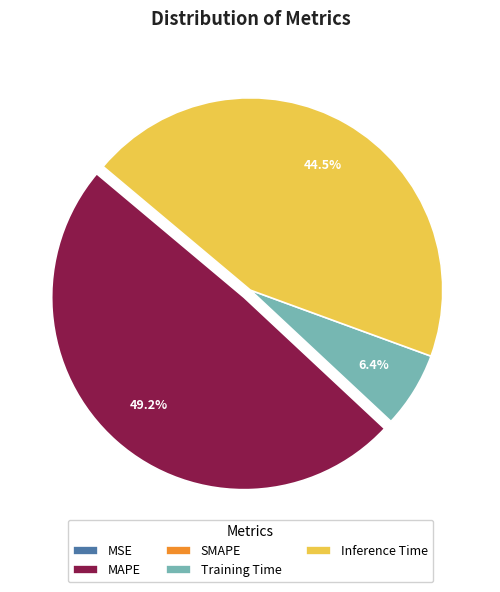

What percentage is the MAPE slice, to the nearest percent?

49%